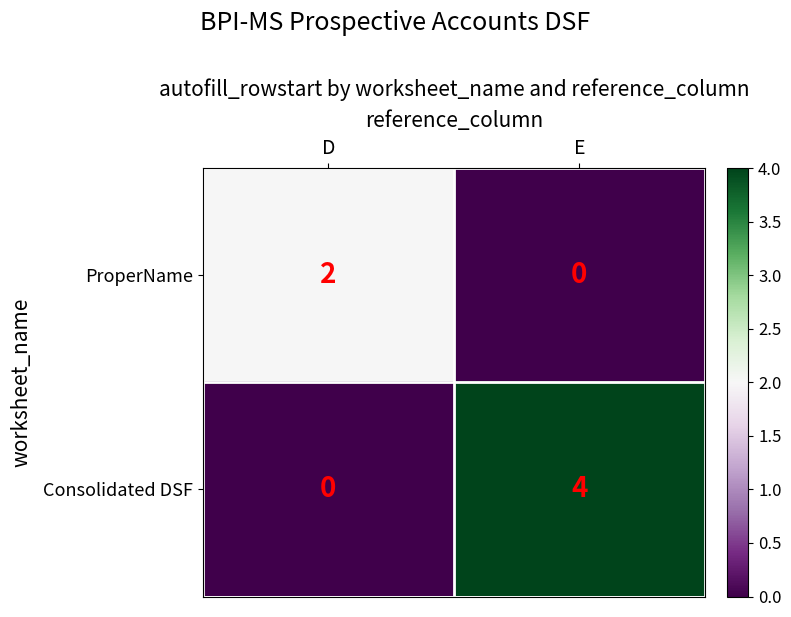

Rank the series by their average value, from highest to lowest.

Consolidated DSF, ProperName